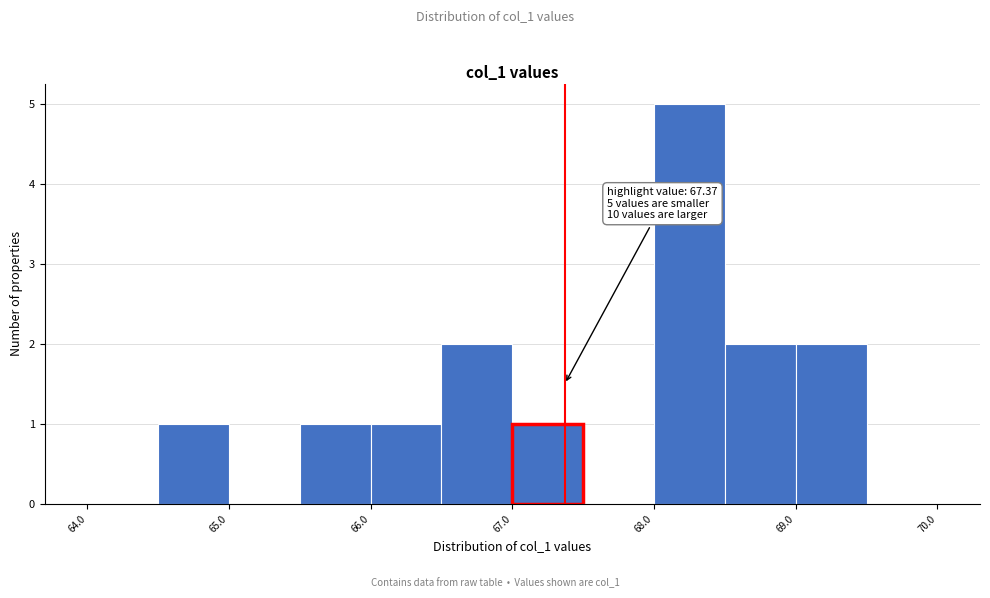

Over which range of the x-axis is the bar tallest?

68.0 to 68.5